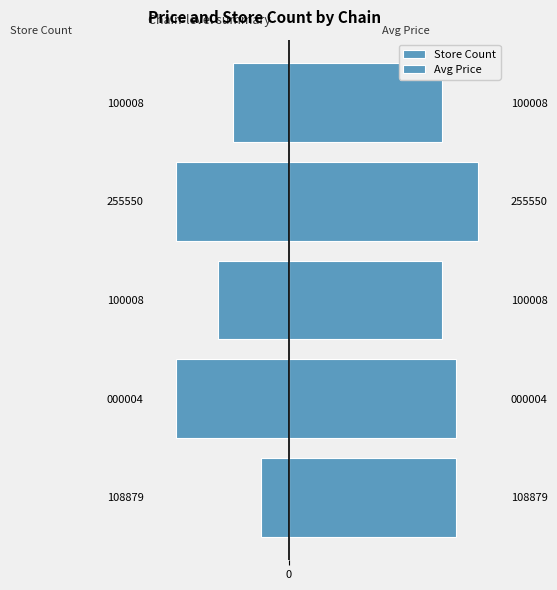

The Store Count series shows -13.8 at 255550. True or false?

False